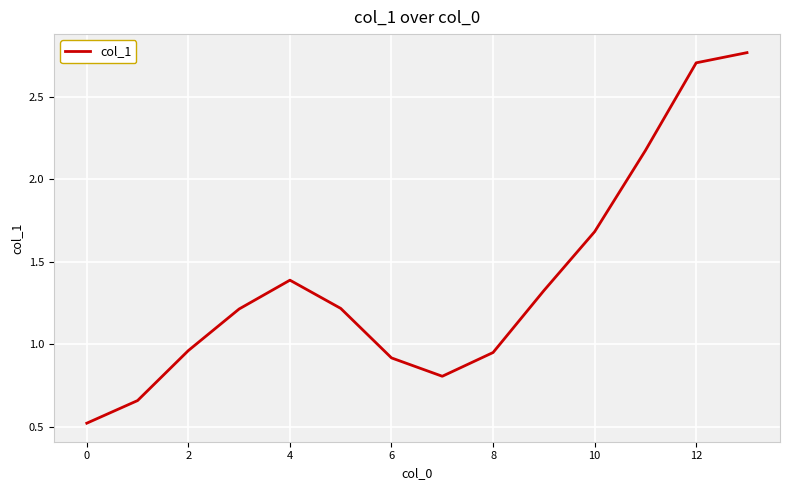

What is the minimum value shown in the chart?

0.5